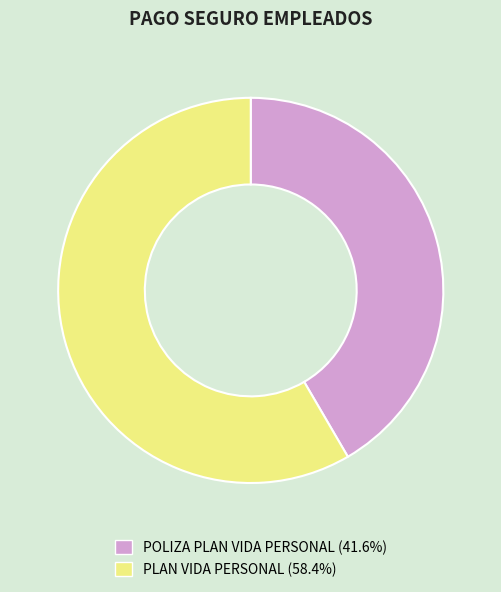

What is the ratio of the value at PLAN VIDA PERSONAL to the value at POLIZA PLAN VIDA PERSONAL?

1.4